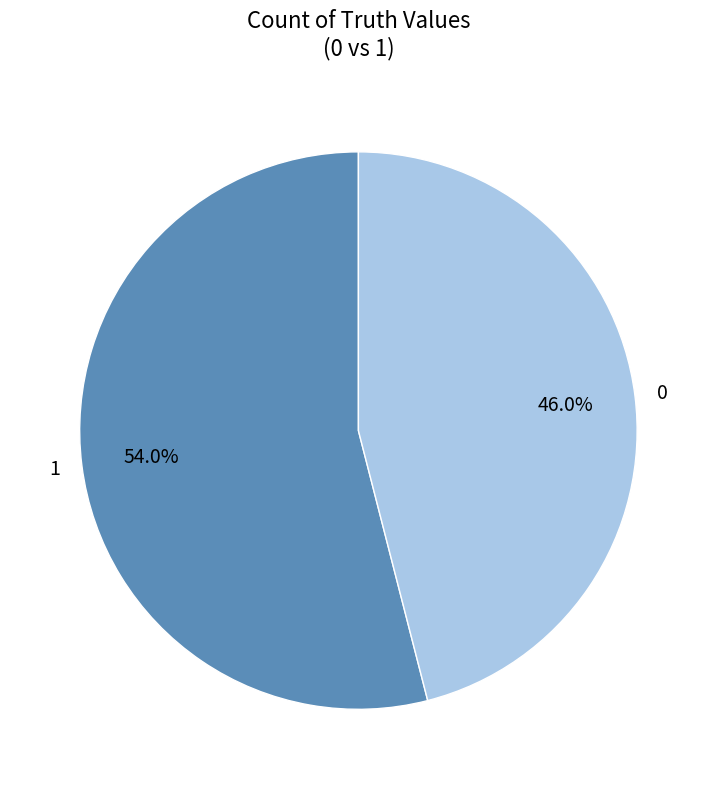

Combined, what portion of the pie is 0 and 1?

100.0%